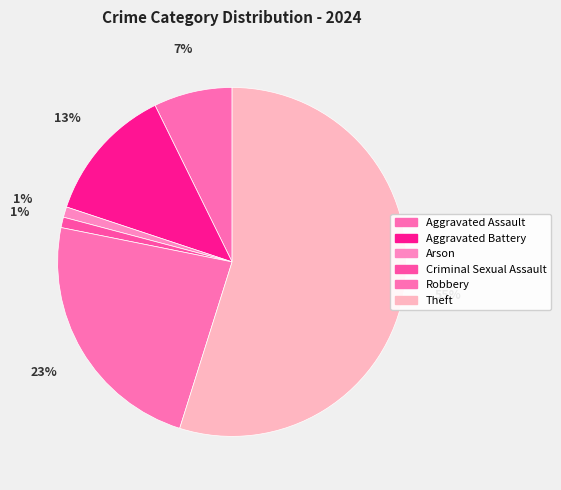

How many segments does this pie chart have?

6